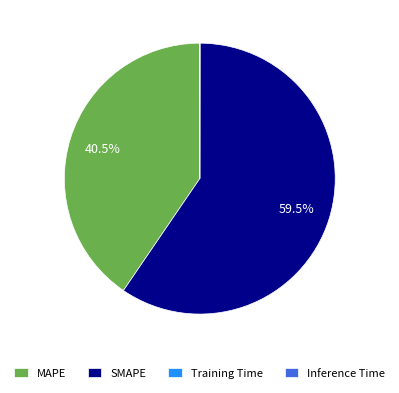

Which slice represents more than half of the pie?

SMAPE